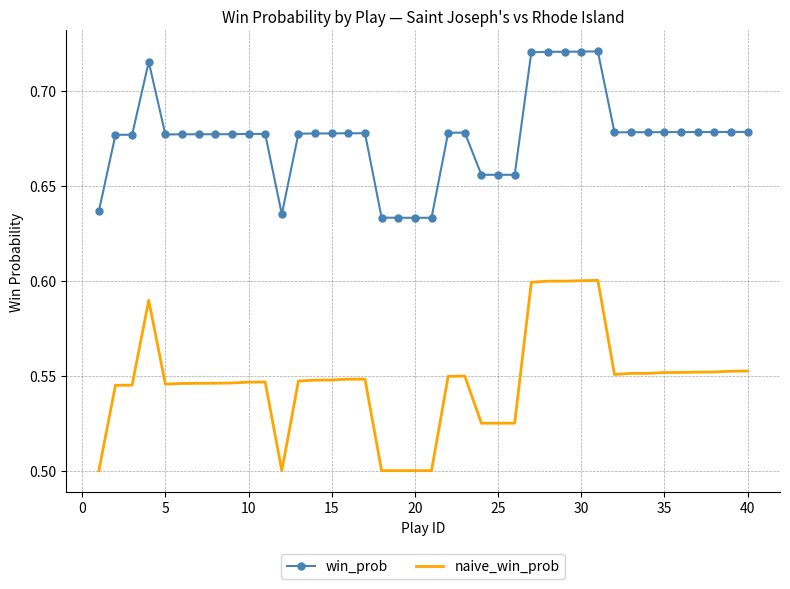

Rank the series by their average value, from highest to lowest.

win_prob, naive_win_prob